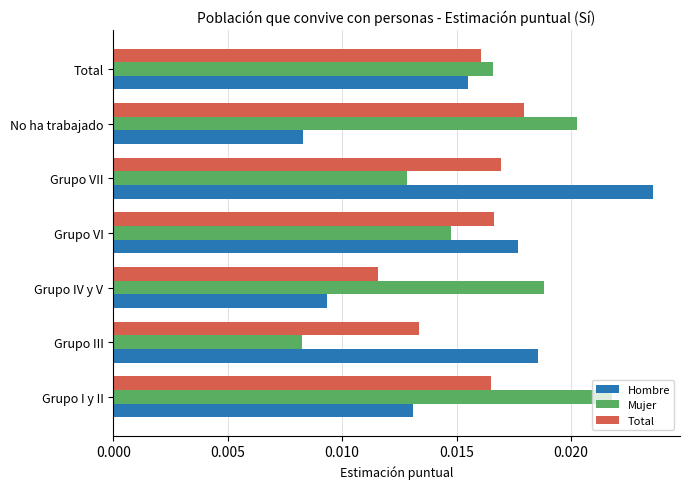

Rank the series by their maximum value, from highest to lowest.

Hombre, Mujer, Total